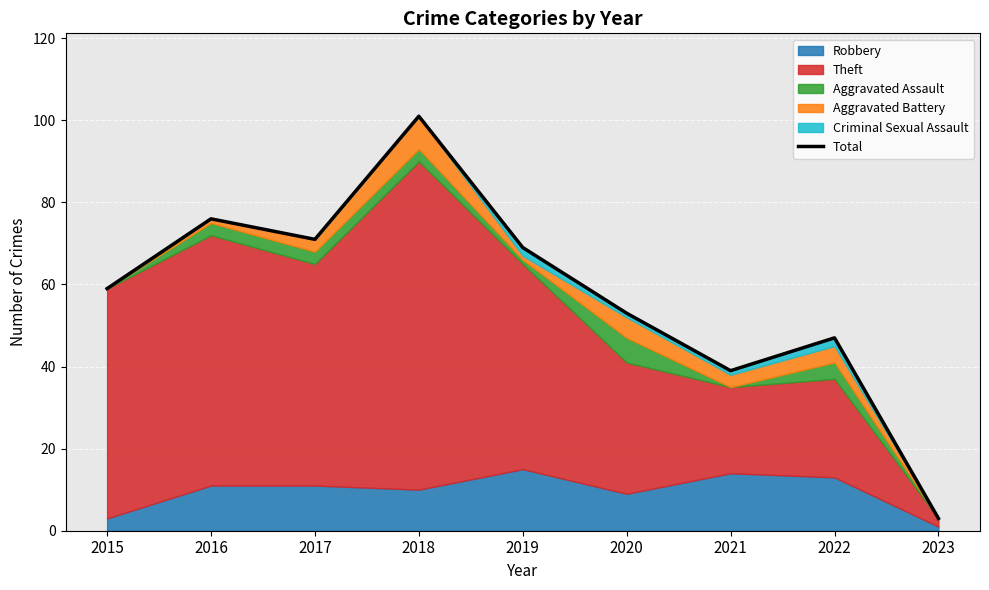

What is the difference between the values at 2016 and 2021?

37